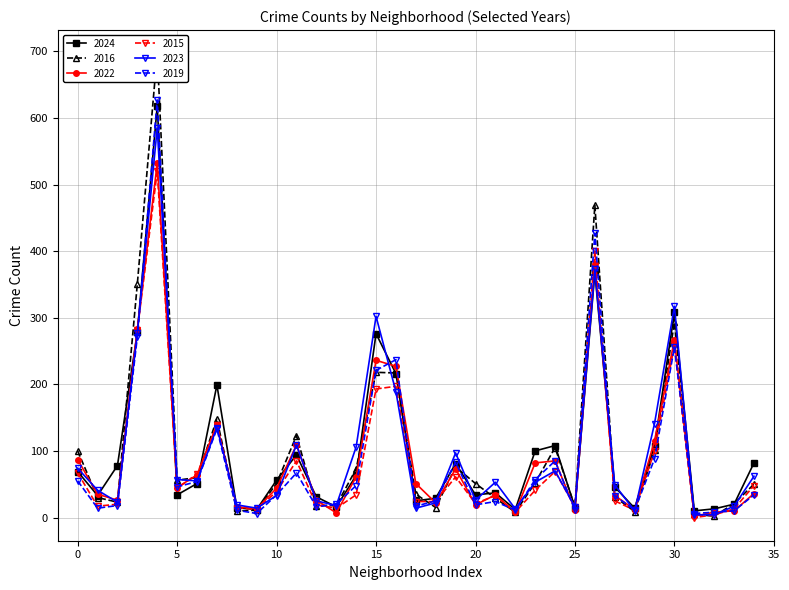

How many lines are shown in the chart?

6